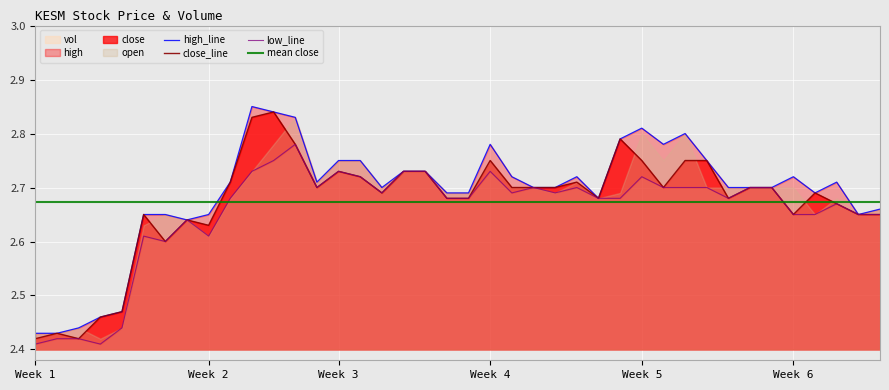

In close, how many points are lower than both neighbors (excluding endpoints)?

9